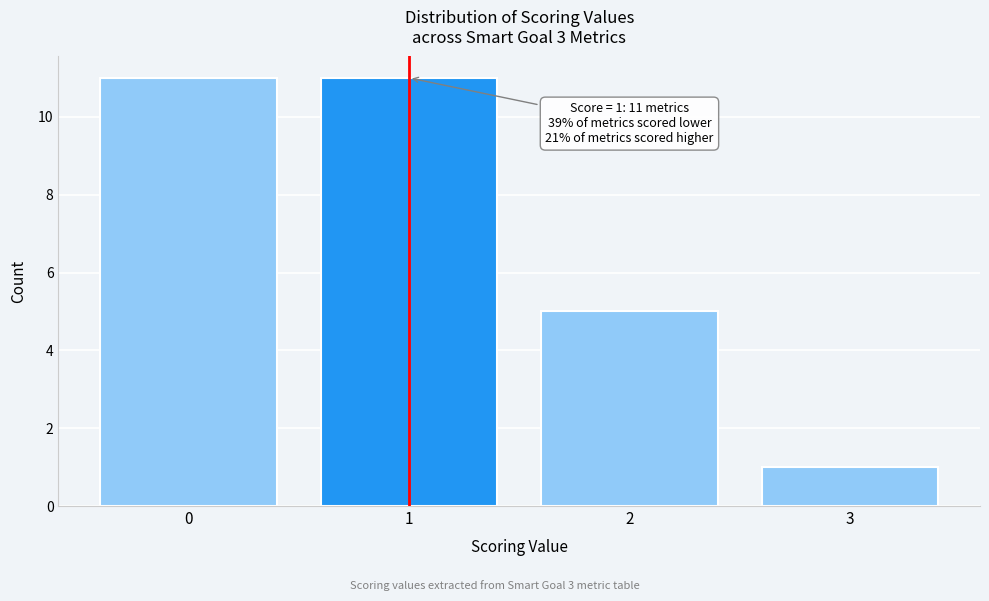

Reading left to right, extract all data points from this chart.

11	11	5	1